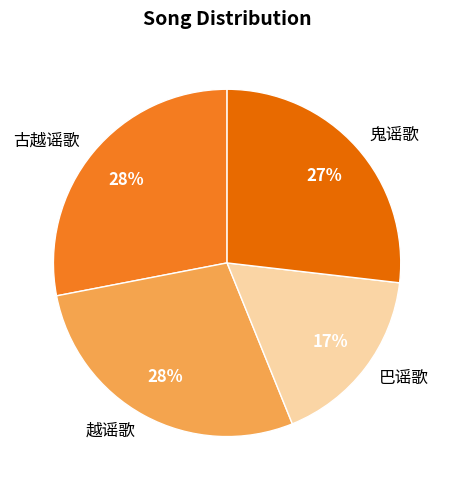

Which has a higher value, 古越谣歌 or 巴谣歌?

古越谣歌